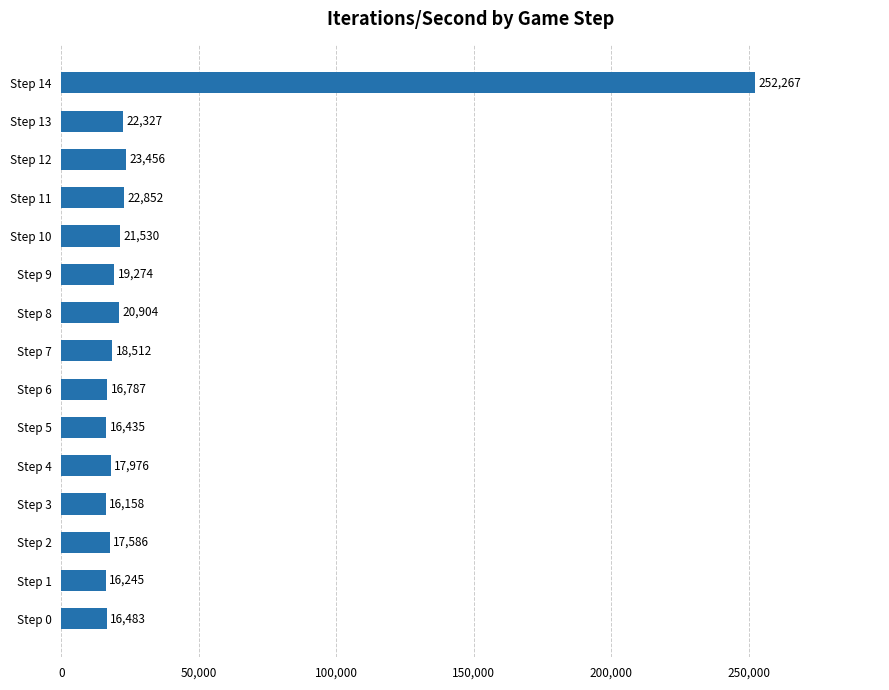

Which category has the lowest value across all series?

Step 3